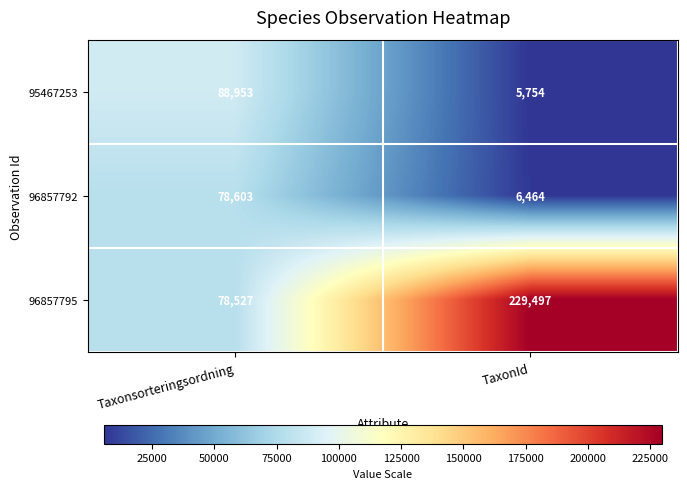

Where is 96857792 nearest to the value 42533?

TaxonId